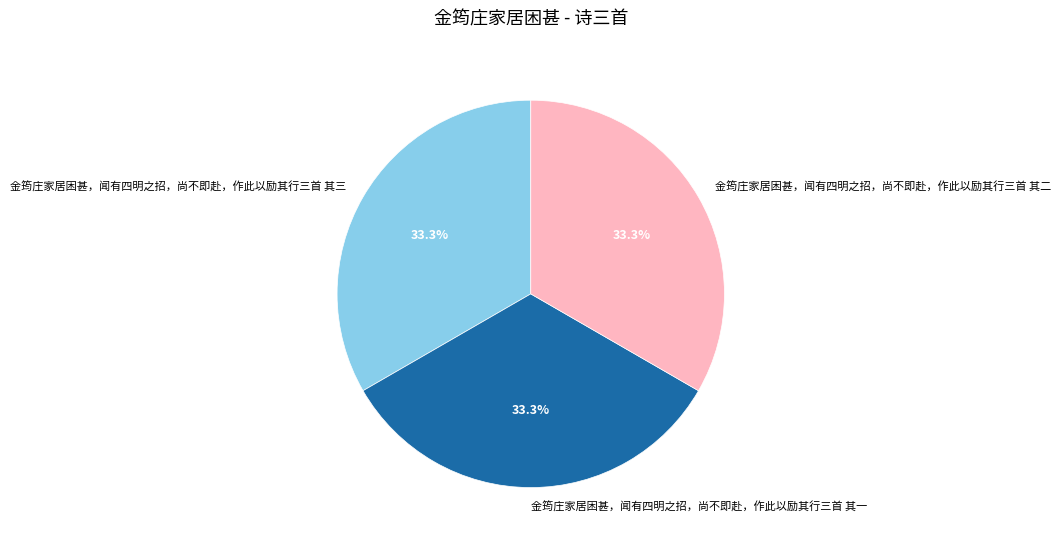

Is 金筠庄家居困甚，闻有四明之招，尚不即赴，作此以励其行三首 其三 the majority of the pie?

No